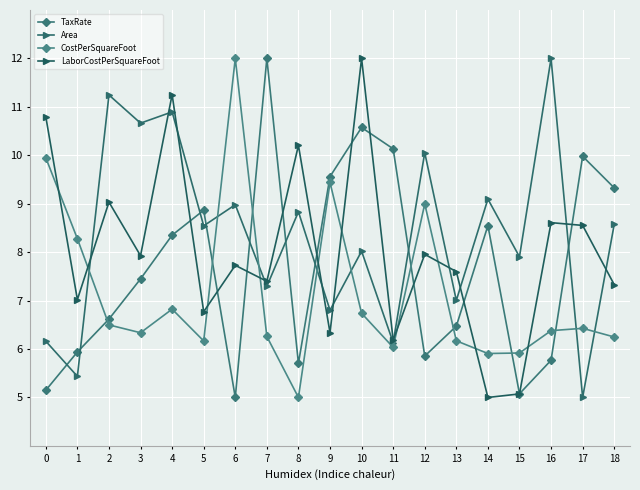

True or false: TaxRate has more than 0 points higher than both neighbors.

True